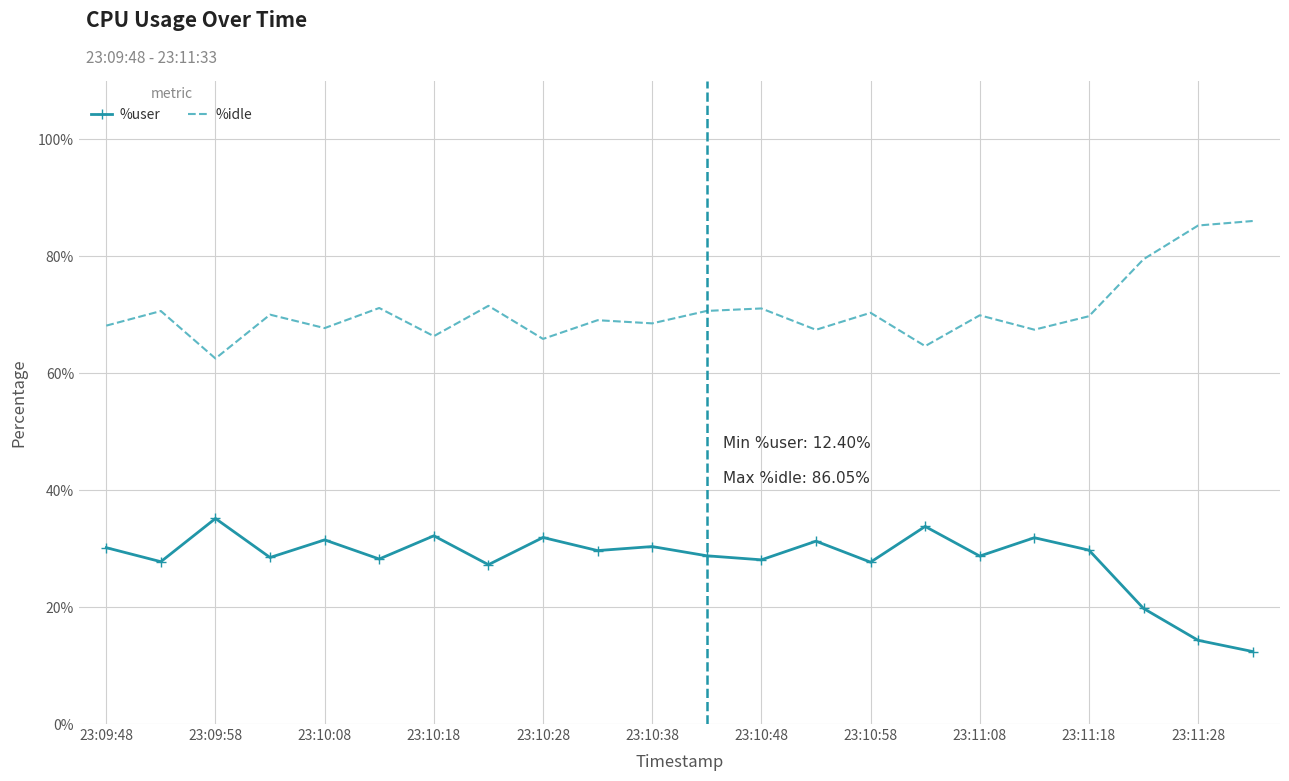

True or false: %idle and %user cross at least once.

False